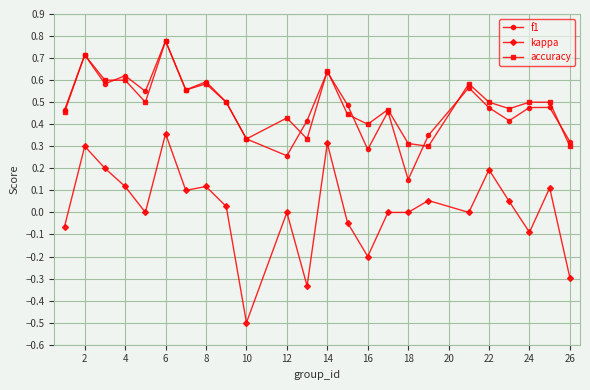

Which series has the largest range (max minus min)?

kappa